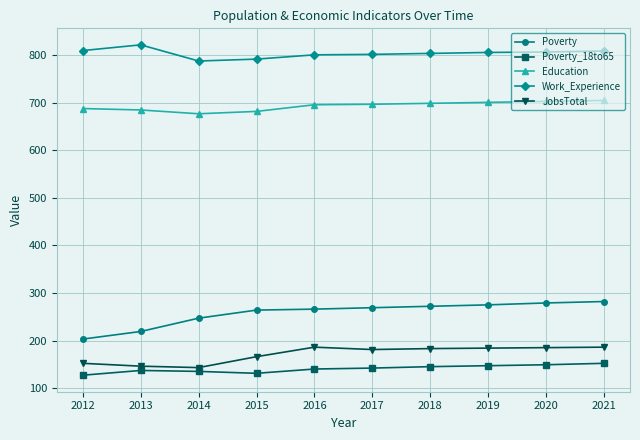

Count the number of data series in this chart.

5